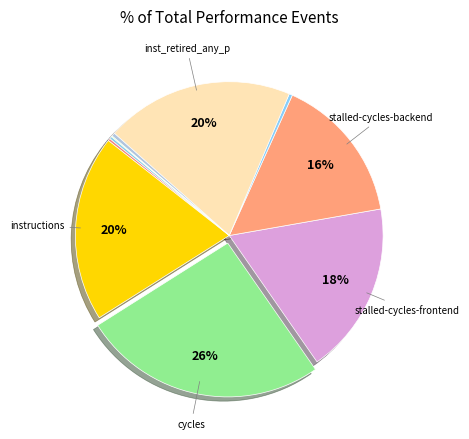

How many slices are in this pie chart?

10